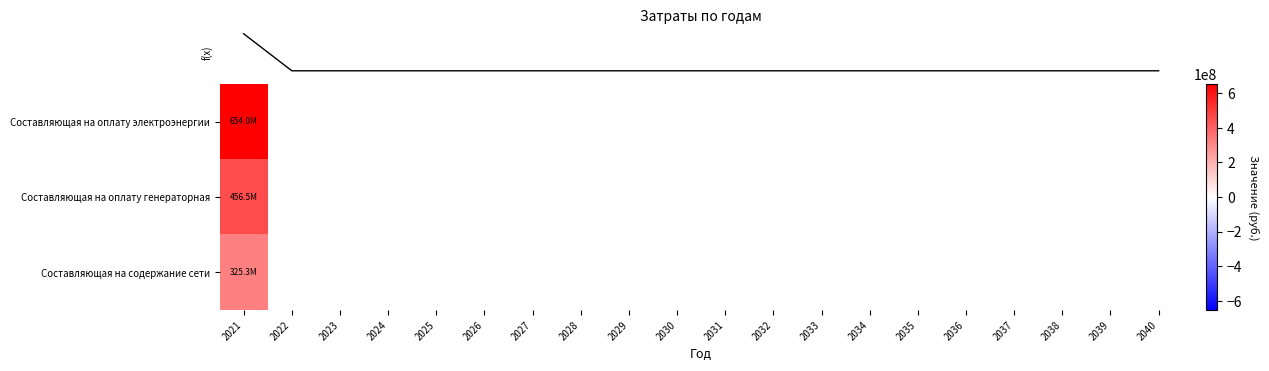

Reading left to right, transcribe all the data shown in this chart.

row_0: 2021=654049327.5	2022=0.0	2023=0.0	2024=0.0	2025=0.0	2026=0.0	2027=0.0	2028=0.0	2029=0.0	2030=0.0	2031=0.0	2032=0.0	2033=0.0	2034=0.0	2035=0.0	2036=0.0	2037=0.0	2038=0.0	2039=0.0	2040=0.0
row_1: 2021=456505614.6	2022=0.0	2023=0.0	2024=0.0	2025=0.0	2026=0.0	2027=0.0	2028=0.0	2029=0.0	2030=0.0	2031=0.0	2032=0.0	2033=0.0	2034=0.0	2035=0.0	2036=0.0	2037=0.0	2038=0.0	2039=0.0	2040=0.0
row_2: 2021=325286161.5	2022=0.0	2023=0.0	2024=0.0	2025=0.0	2026=0.0	2027=0.0	2028=0.0	2029=0.0	2030=0.0	2031=0.0	2032=0.0	2033=0.0	2034=0.0	2035=0.0	2036=0.0	2037=0.0	2038=0.0	2039=0.0	2040=0.0